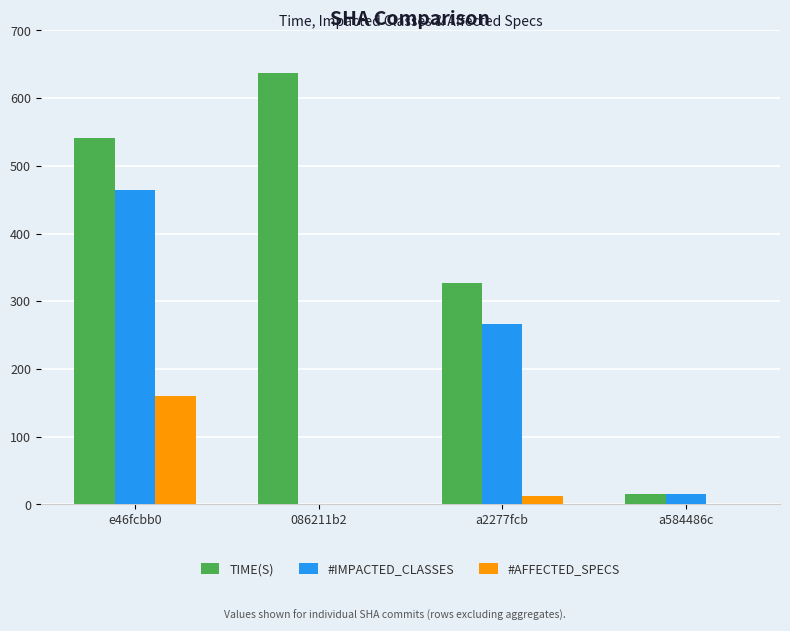

At which category is the sum across all series the highest?

e46fcbb0